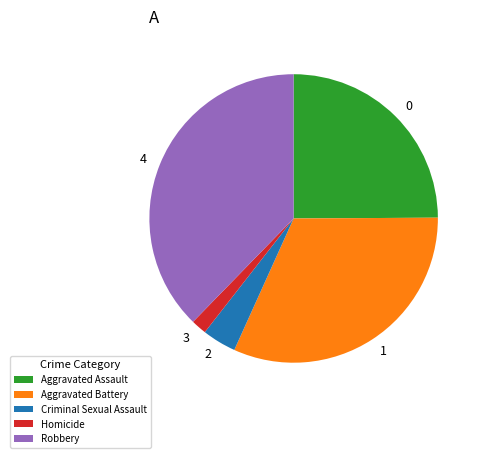

What is the smallest slice in the pie chart?

Homicide